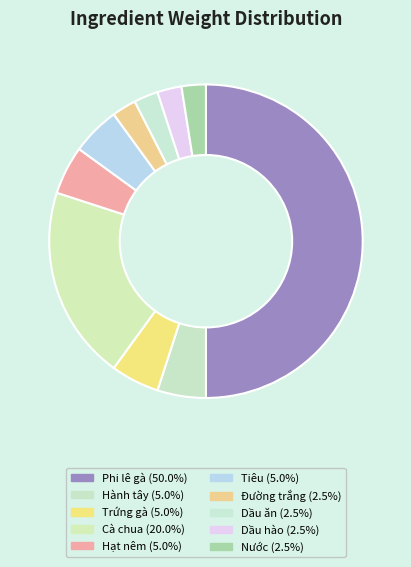

Count the number of slices in the pie.

10